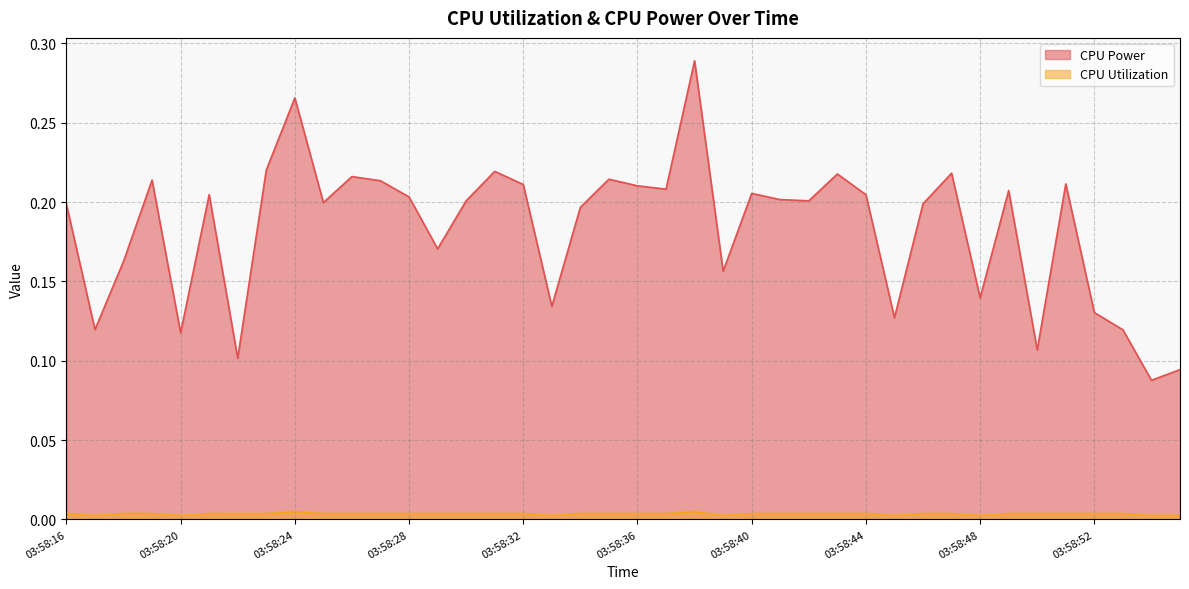

How many interior local valleys does the CPU Power series have?

13